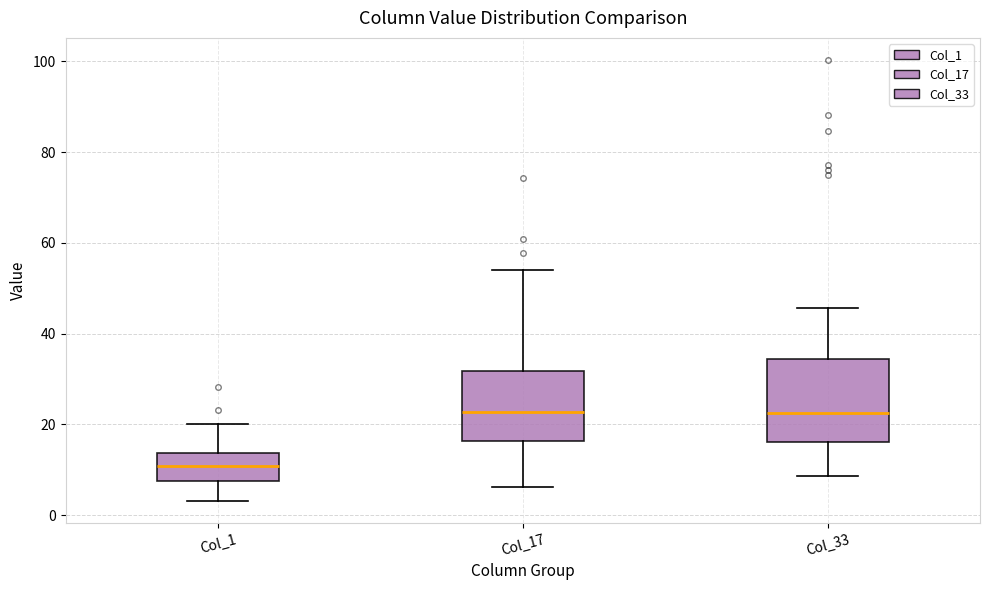

Reading left to right, transcribe this box plot: for each box, give where its median line is, the range the box spans, and where its two whiskers end, as read against the y-axis. The values are not printed on the chart, so give them approximately, as read against the axis.

Col_1: median 10, box 8 to 14, whiskers 4 to 20
Col_17: median 22, box 16 to 32, whiskers 6 to 54
Col_33: median 22, box 16 to 34, whiskers 8 to 46